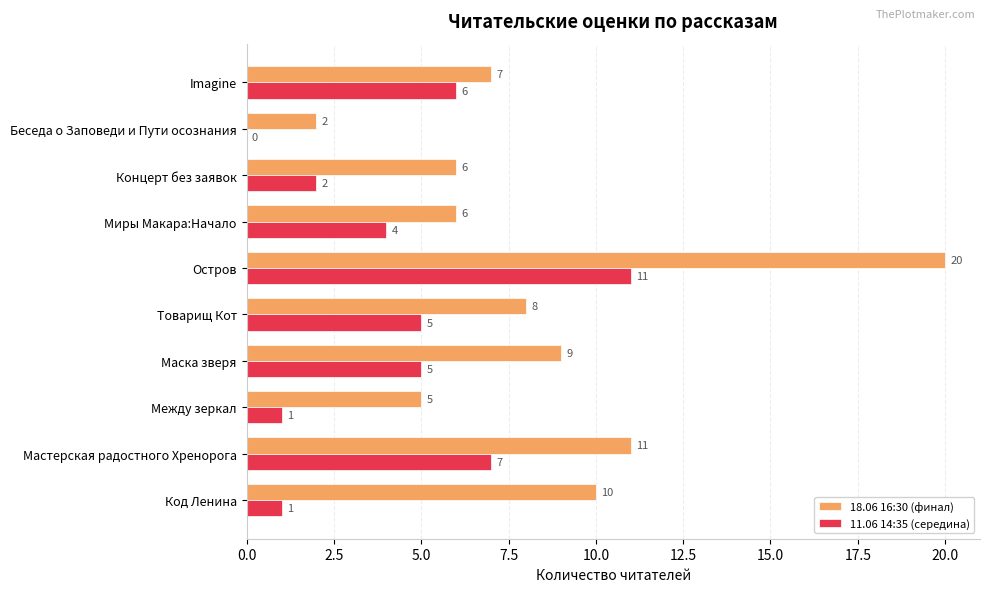

At which category is the sum across all series the highest?

Остров